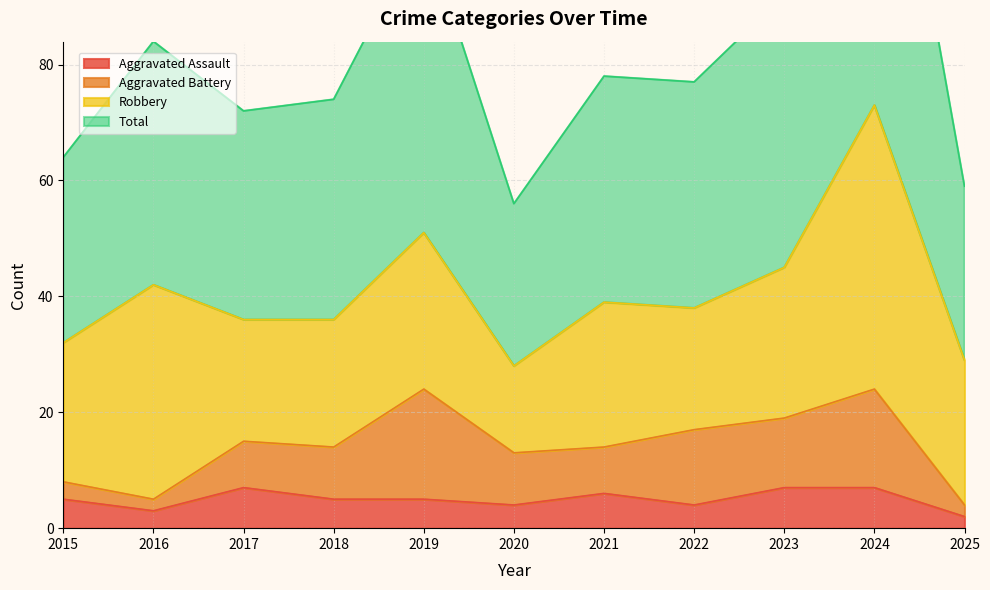

True or false: Aggravated Assault and Total intersect in this chart.

False